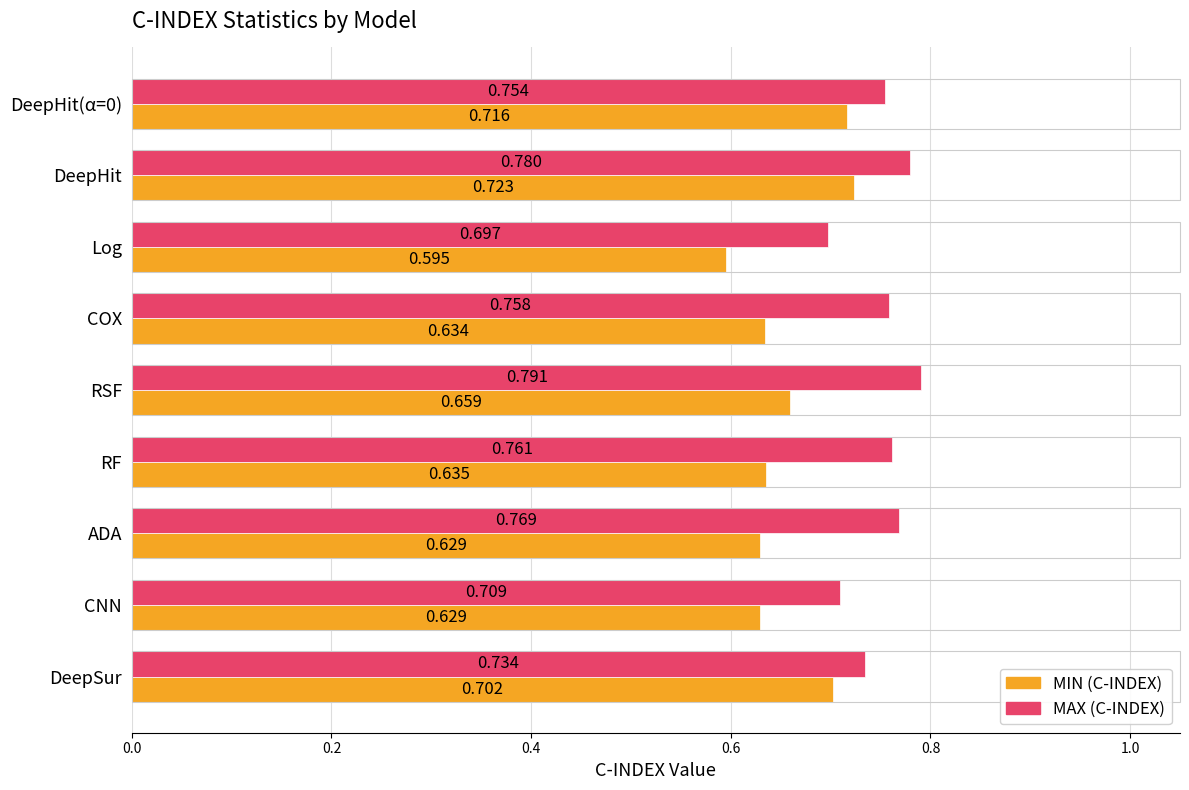

Which label corresponds to the largest value in the chart?

RSF